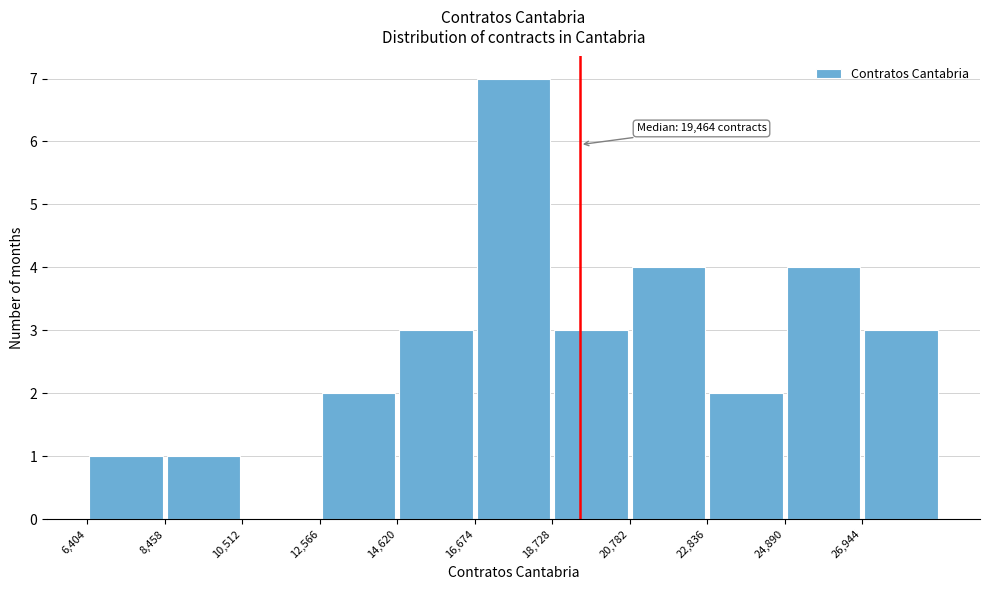

Which range on the x-axis has the tallest bar?

16500 to 18500